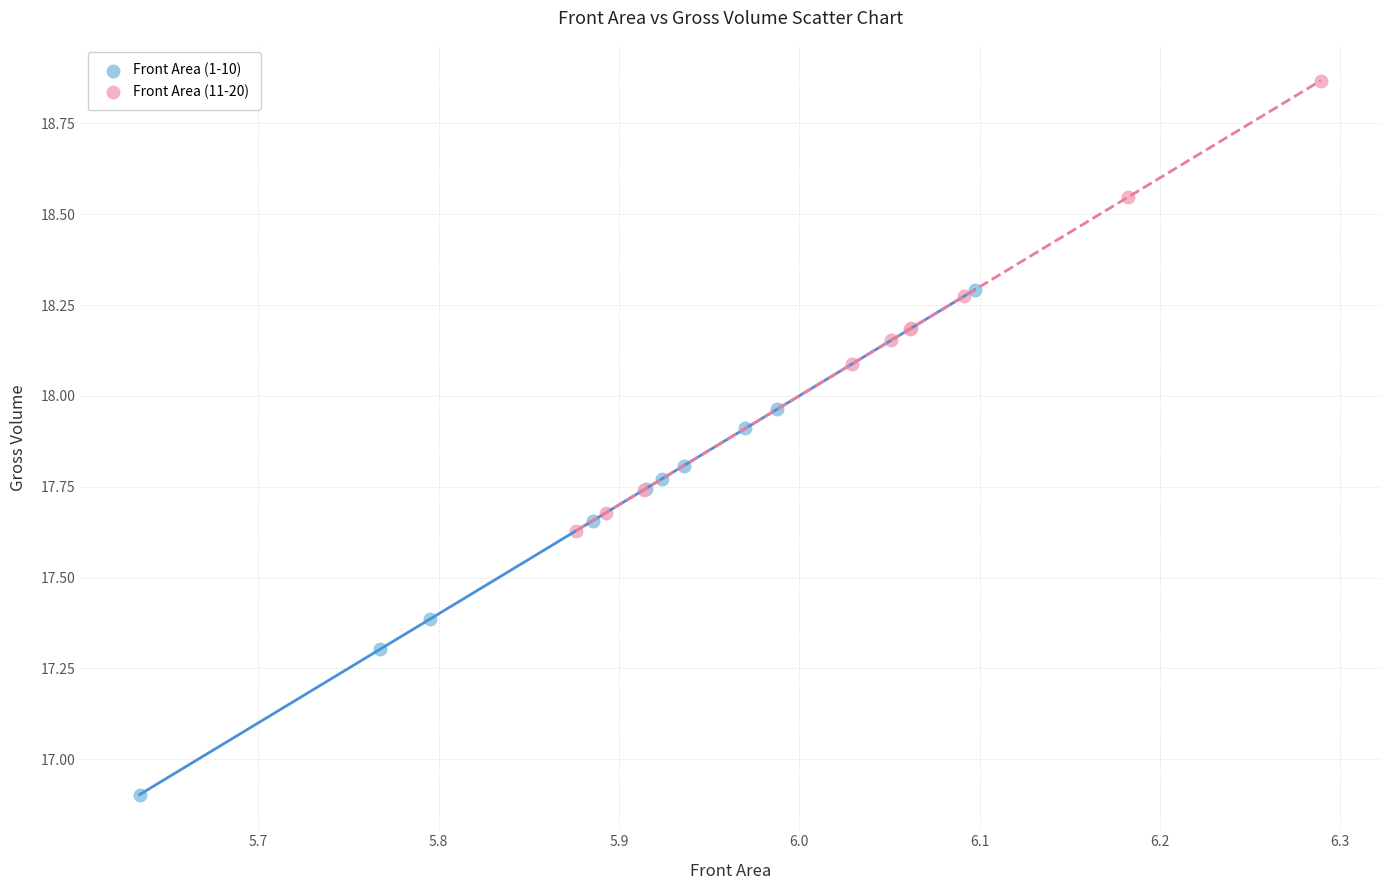

Which series contains the lowest Y value?

Front Area (1-10)